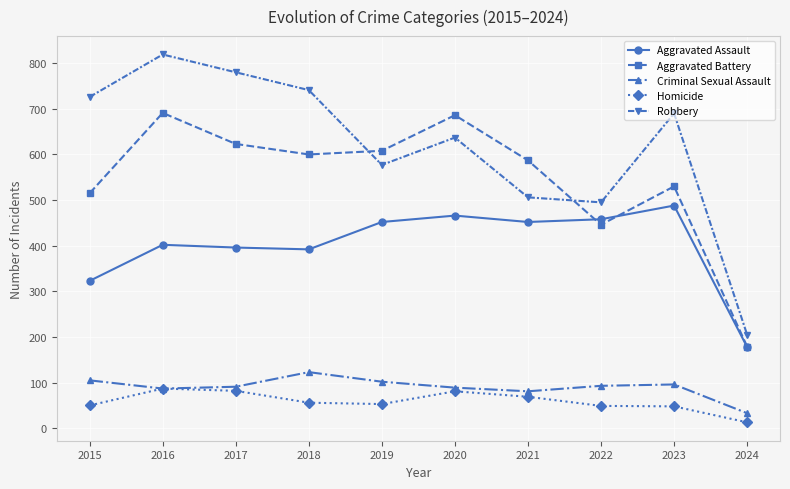

What is the difference between the Criminal Sexual Assault values at 2023 and 2017?

5